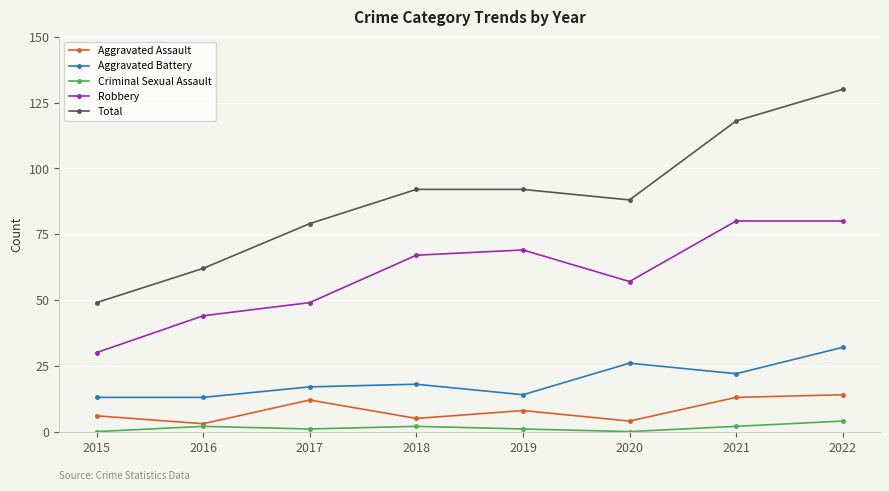

Is it true that Aggravated Assault equals 4 at 2022?

False